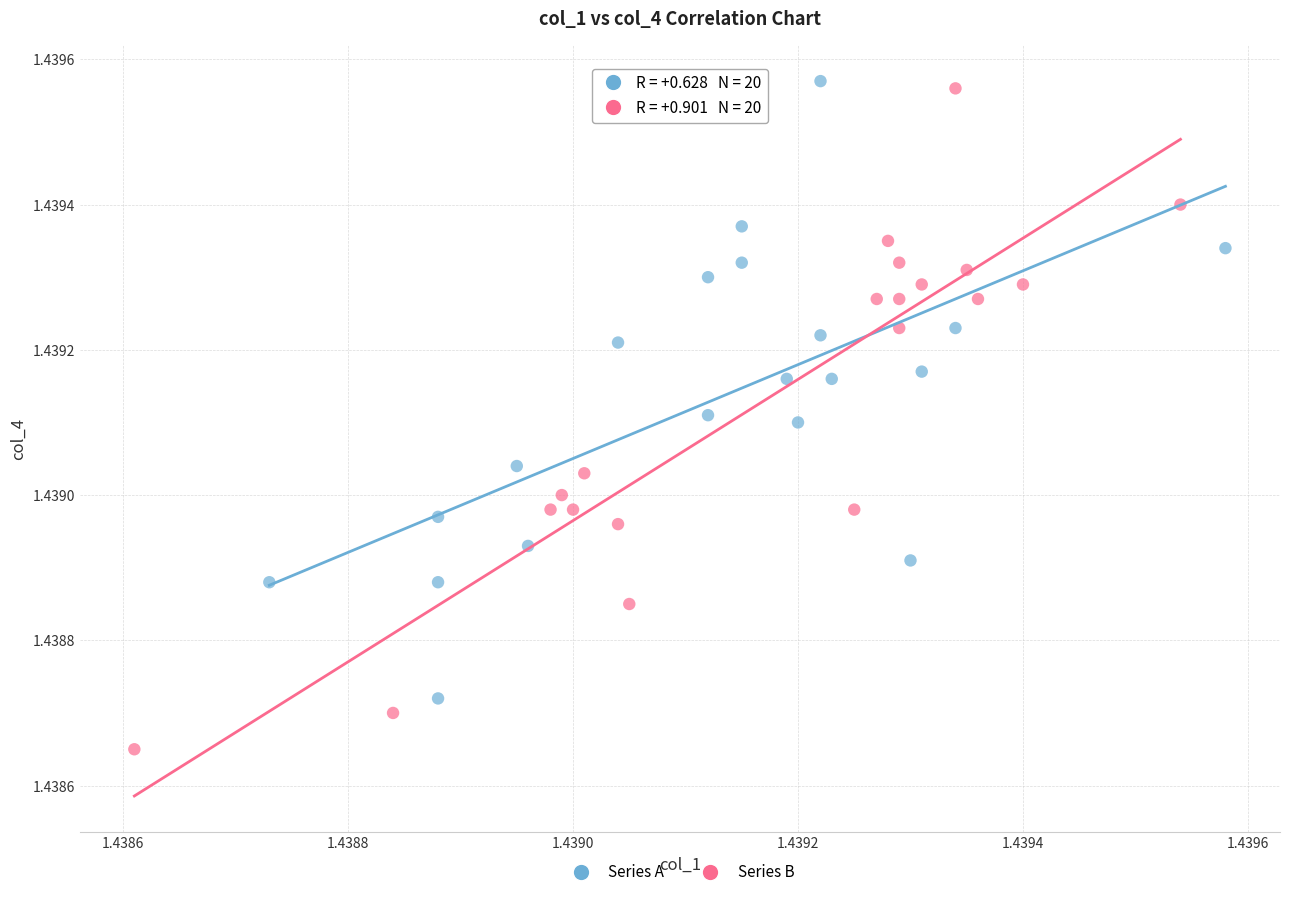

Which series contains the lowest Y value?

Series B